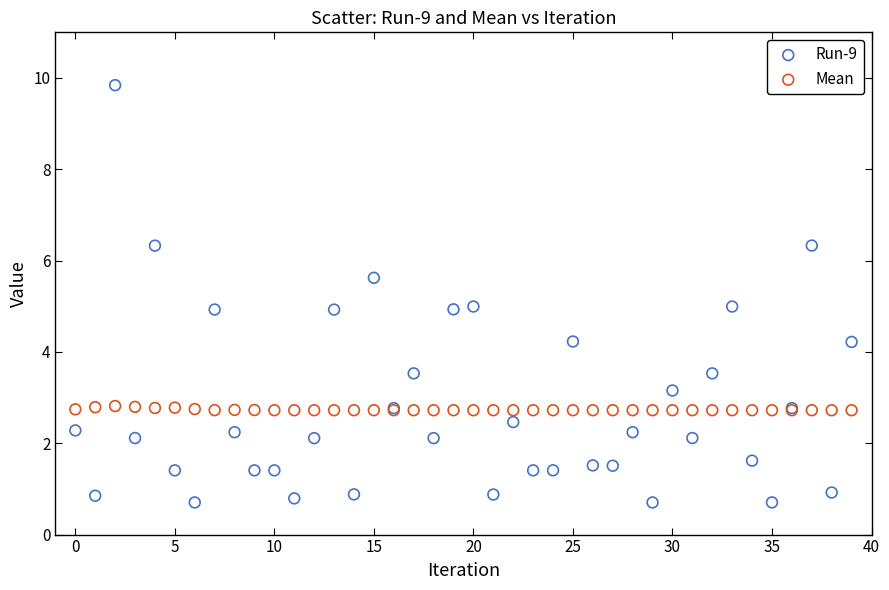

Which series has the largest Y range (max minus min)?

Run-9